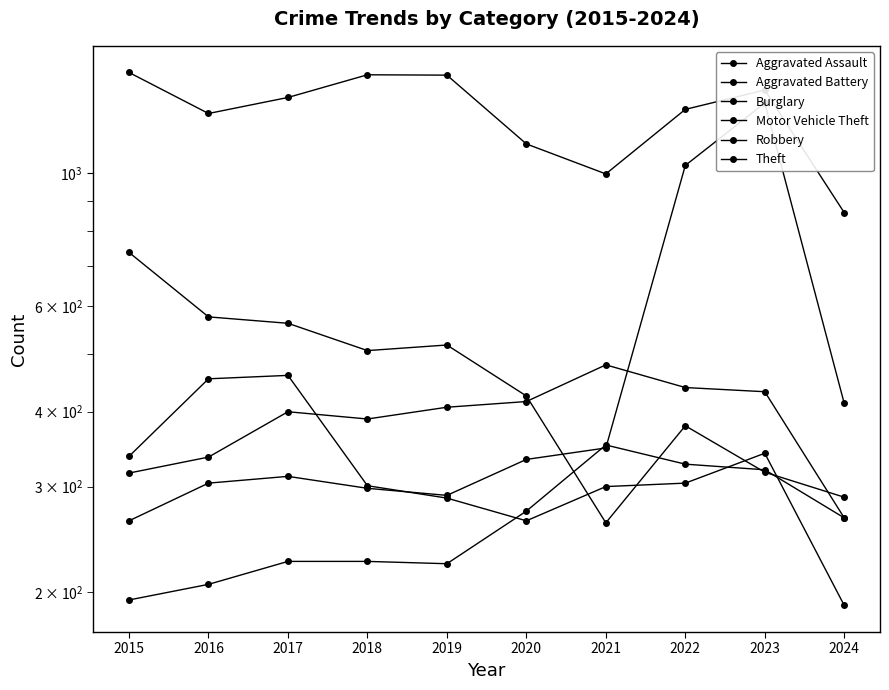

Reading right to left, list all the values displayed in this chart.

Aggravated Assault: 2024=266	2023=320	2022=327	2021=352	2020=273	2019=223	2018=225	2017=225	2016=206	2015=194
Aggravated Battery: 2024=266	2023=432	2022=439	2021=479	2020=416	2019=407	2018=389	2017=400	2016=336	2015=316
Burglary: 2024=288	2023=317	2022=379	2021=261	2020=425	2019=517	2018=506	2017=562	2016=576	2015=738
Motor Vehicle Theft: 2024=413	2023=1311	2022=1031	2021=348	2020=333	2019=290	2018=298	2017=312	2016=304	2015=263
Robbery: 2024=190	2023=341	2022=304	2021=300	2020=263	2019=287	2018=301	2017=460	2016=454	2015=337
Theft: 2024=860	2023=1378	2022=1279	2021=998	2020=1120	2019=1459	2018=1461	2017=1339	2016=1259	2015=1474